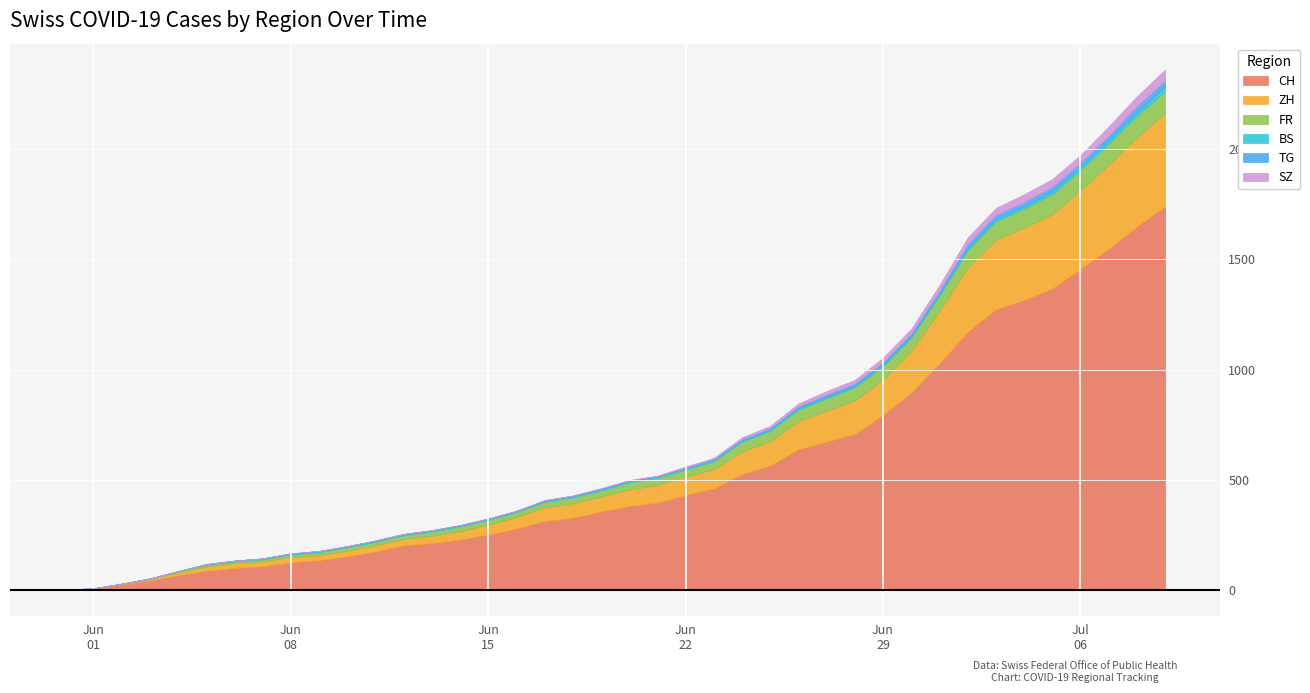

Between 16 and 13, which is larger?

16